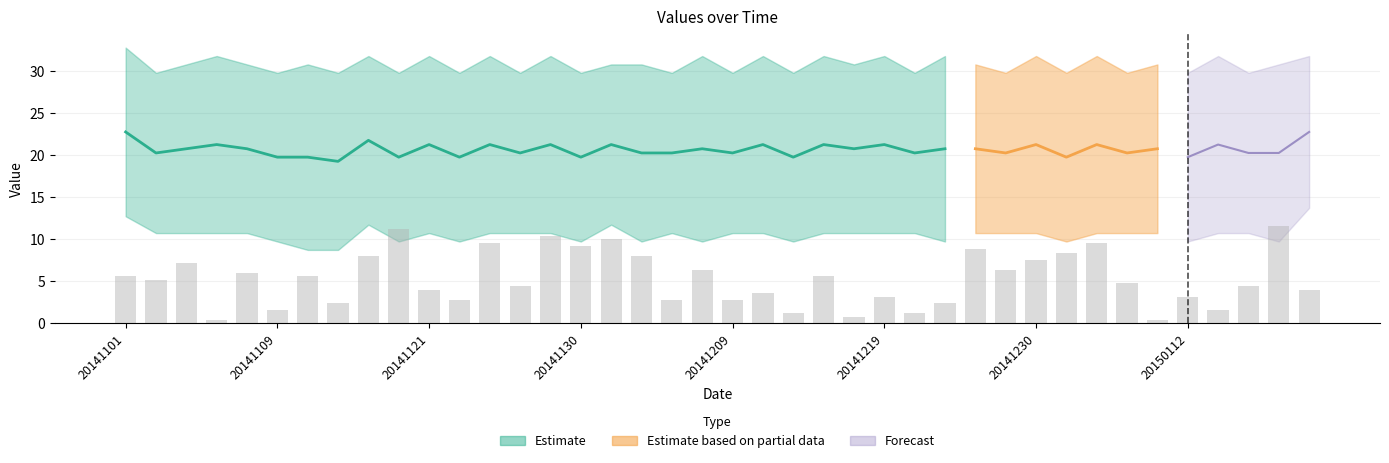

At which category is the sum across all series the highest?

20141101